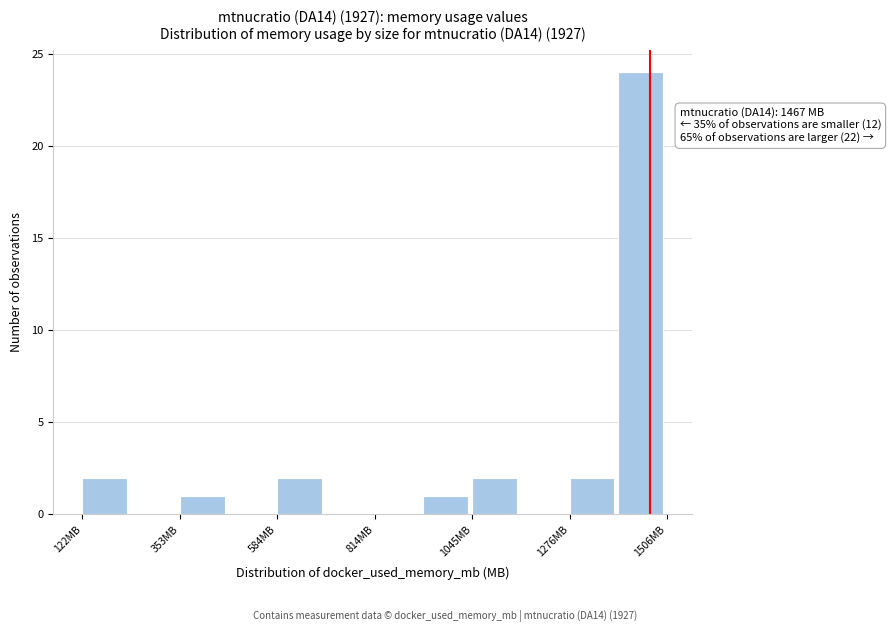

Around what value on the x-axis is the tallest bar? Give the approximate position of its centre, as read against the axis.

1450